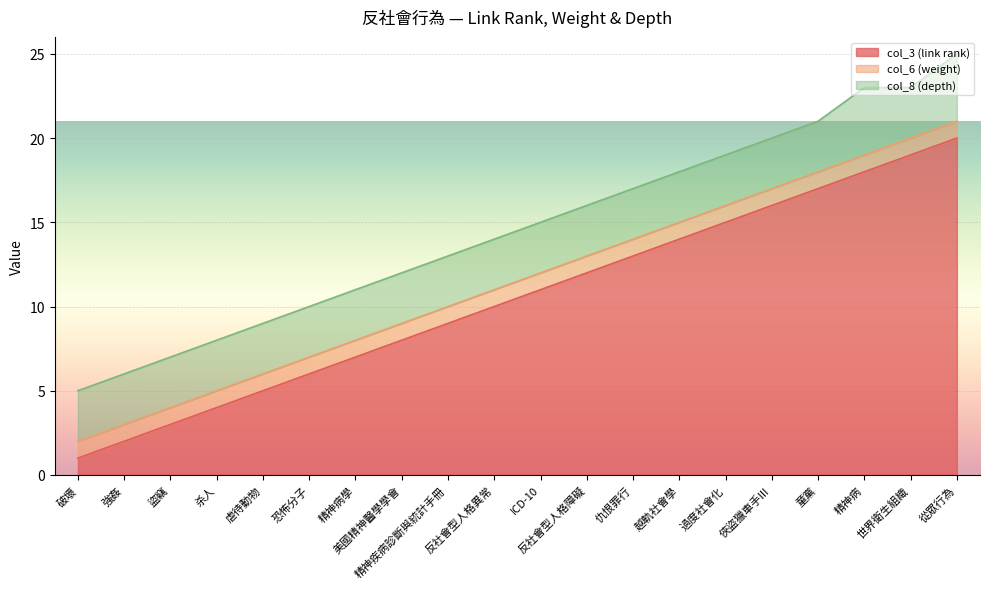

Which series has the largest total across all categories?

col_3 (link rank)